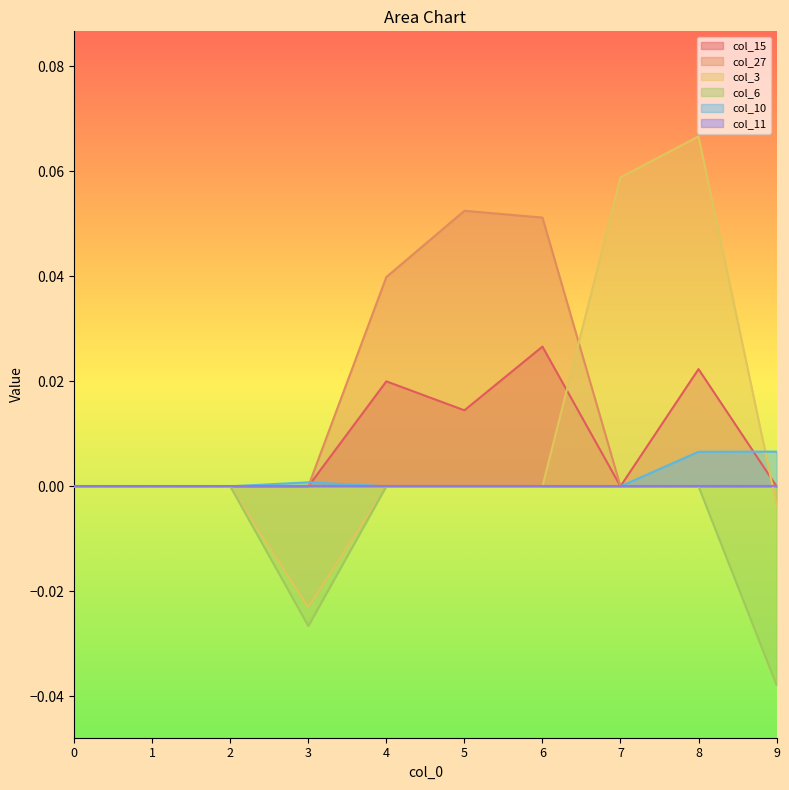

How many values in the col_3 series exceed 0?

2